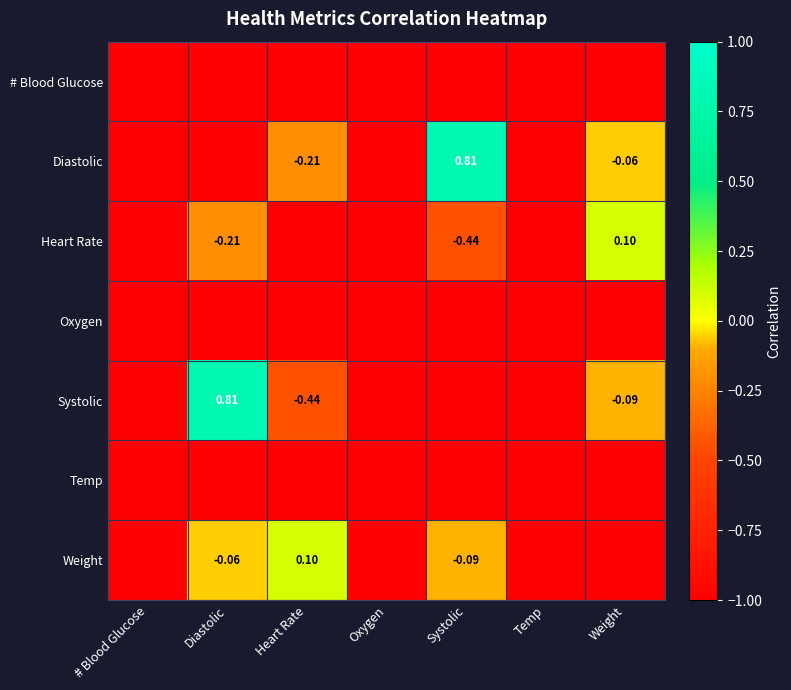

Which has a higher value, Weight or Diastolic?

Weight